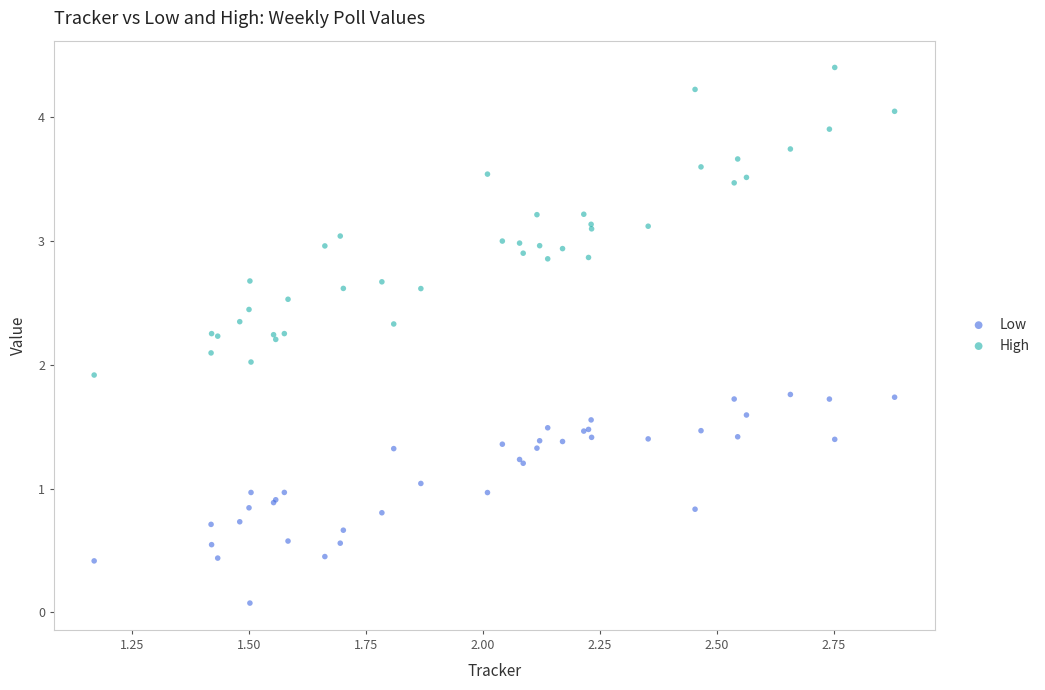

Which series contains the lowest Y value?

Low